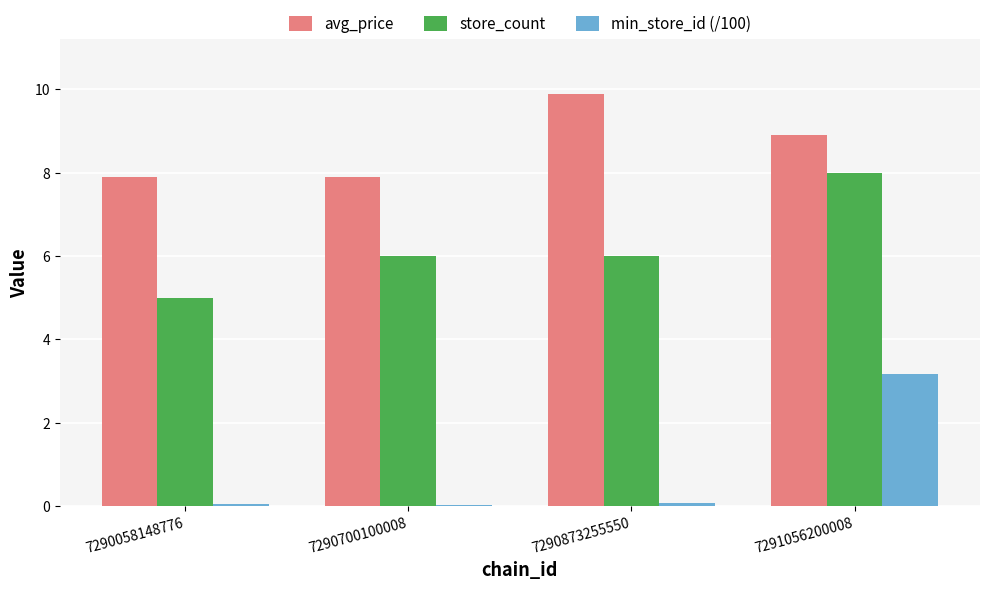

How many series are shown in this chart?

3